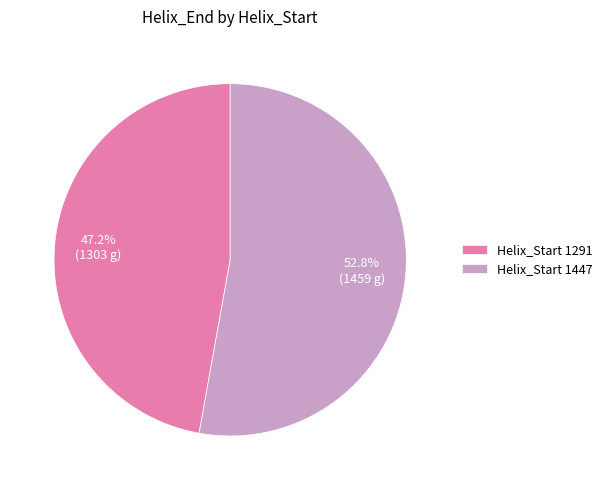

Which slice is the smallest?

Helix_Start 1291